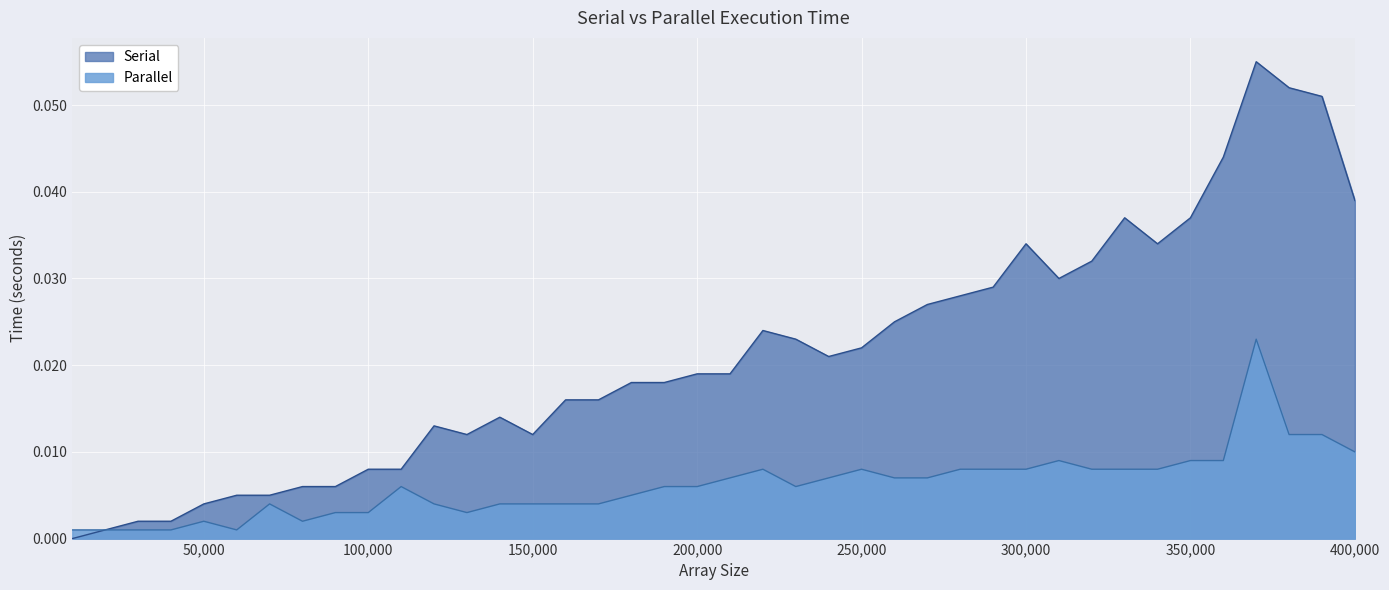

True or false: Parallel has more than 2 points higher than both neighbors.

True